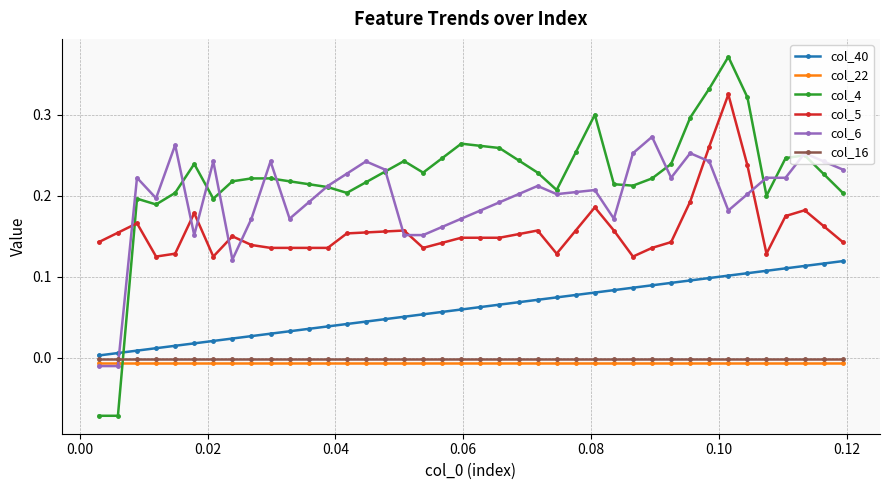

How many lines are shown in the chart?

6